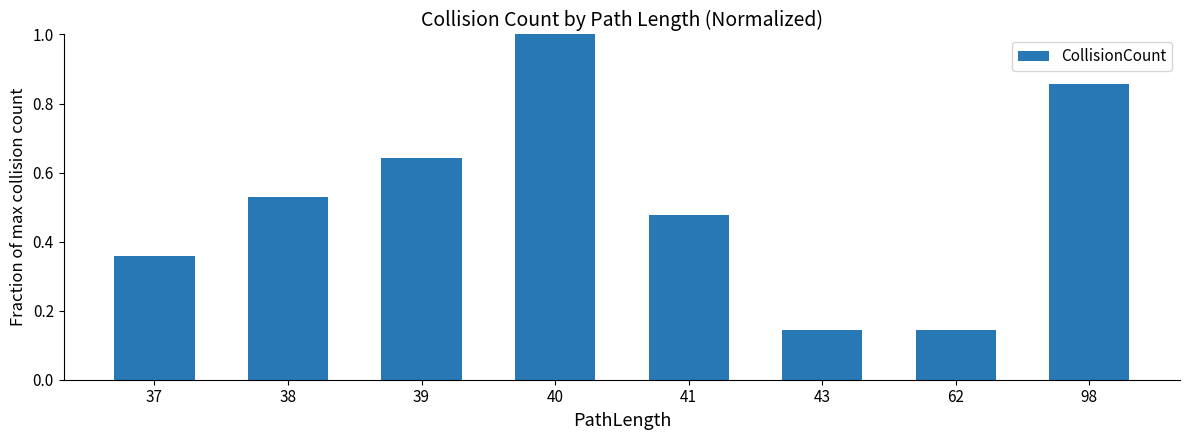

True or false: the data shows 0.7 at 41.

False